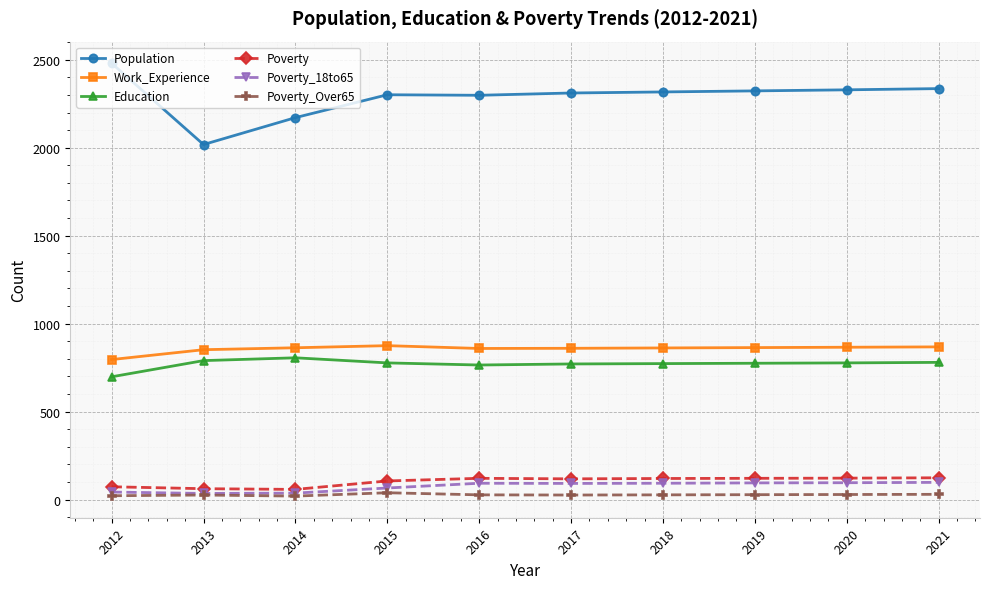

The Poverty_18to65 series shows 92 at 2017. True or false?

True